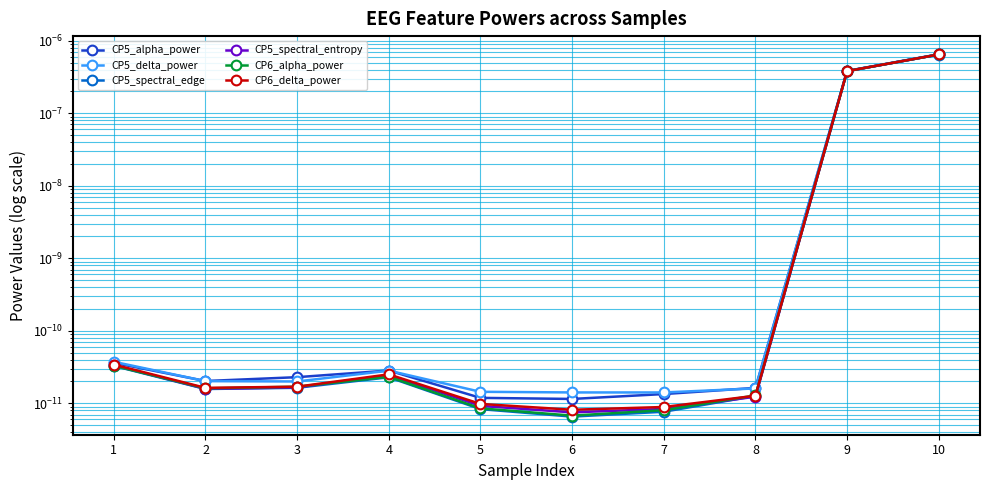

The value of CP5_spectral_edge at 4 is 0.0. True or false?

False